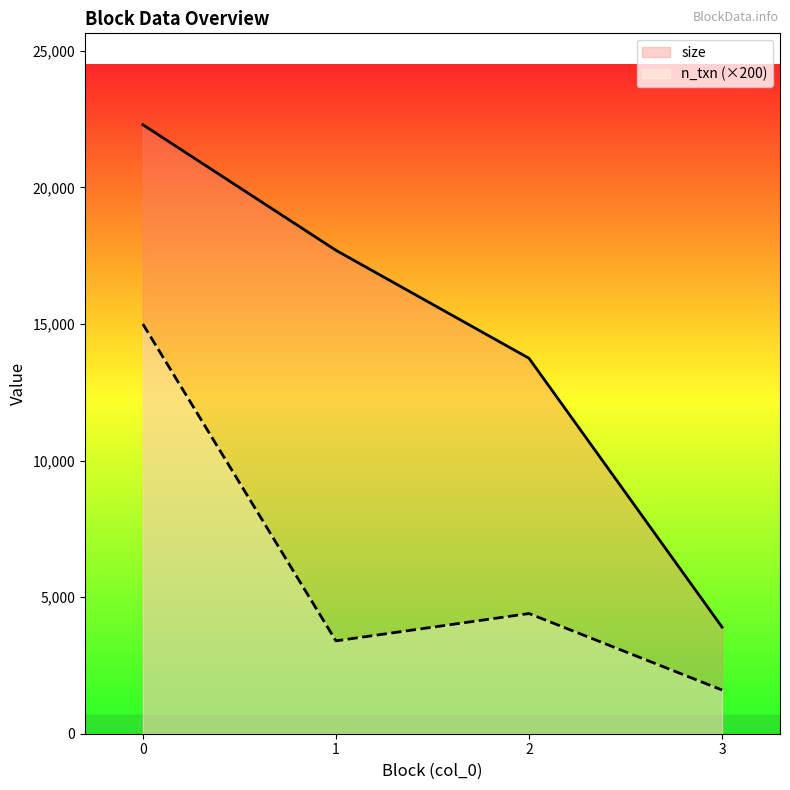

Where is n_txn nearest to the value 8300?

2